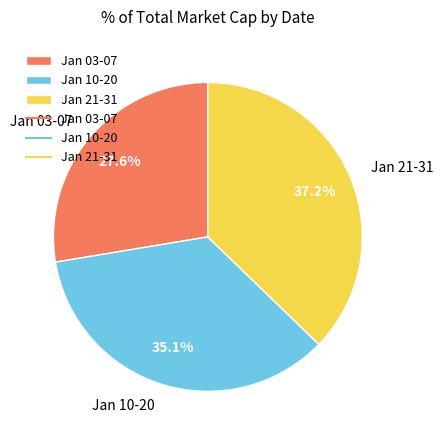

Is there a majority slice in this chart?

No